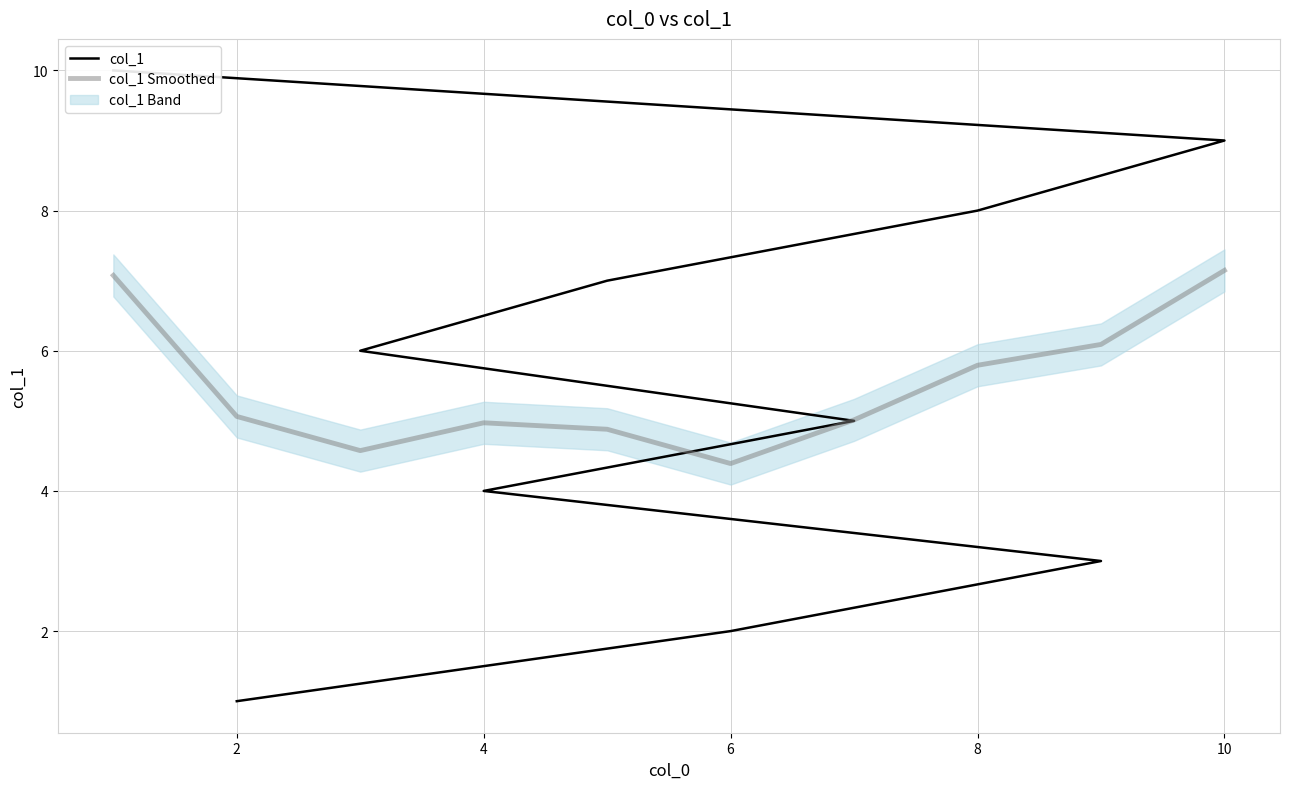

The value of col_1 Smoothed at 6 is 6.8. True or false?

False